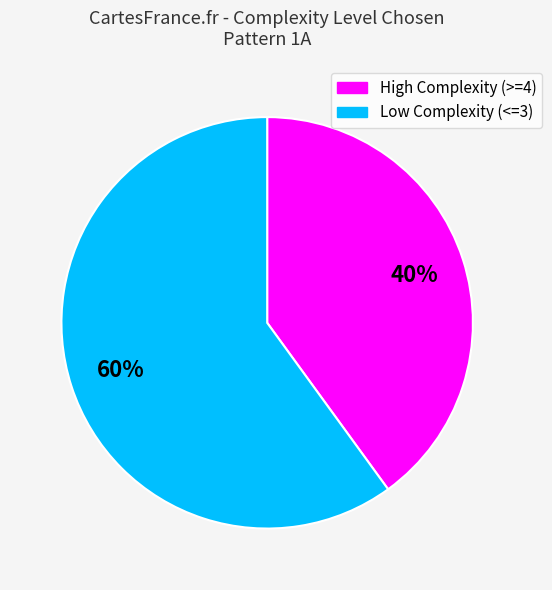

To the nearest percent, what is the difference between the largest and smallest slice percentages?

20%